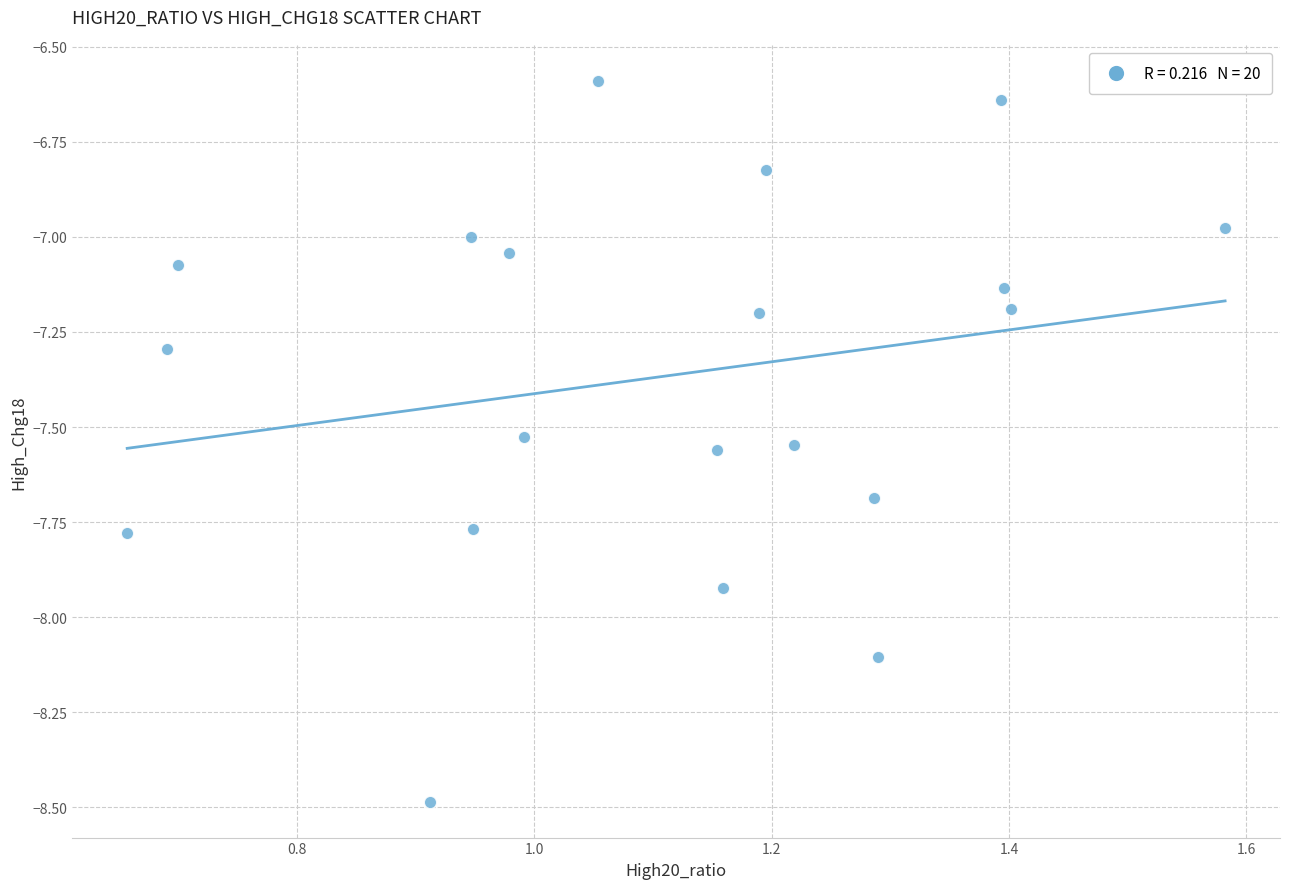

What is the range of X values (max minus min)?

0.9